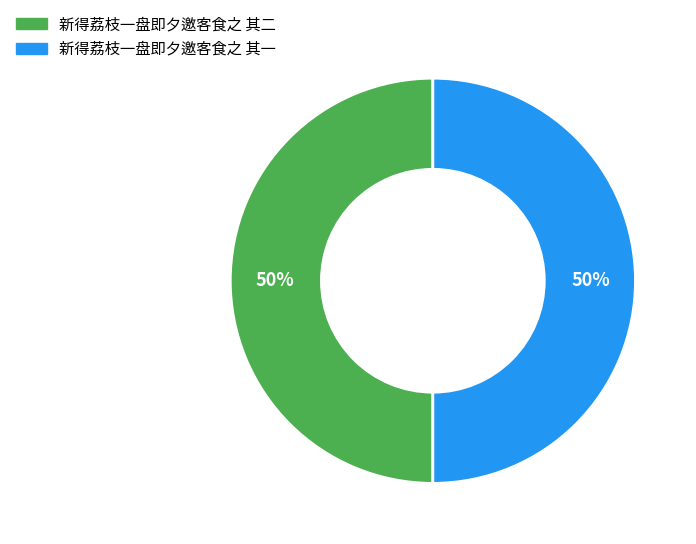

Is the sum of 新得荔枝一盘即夕邀客食之 其一 and 新得荔枝一盘即夕邀客食之 其二 greater than half?

Yes